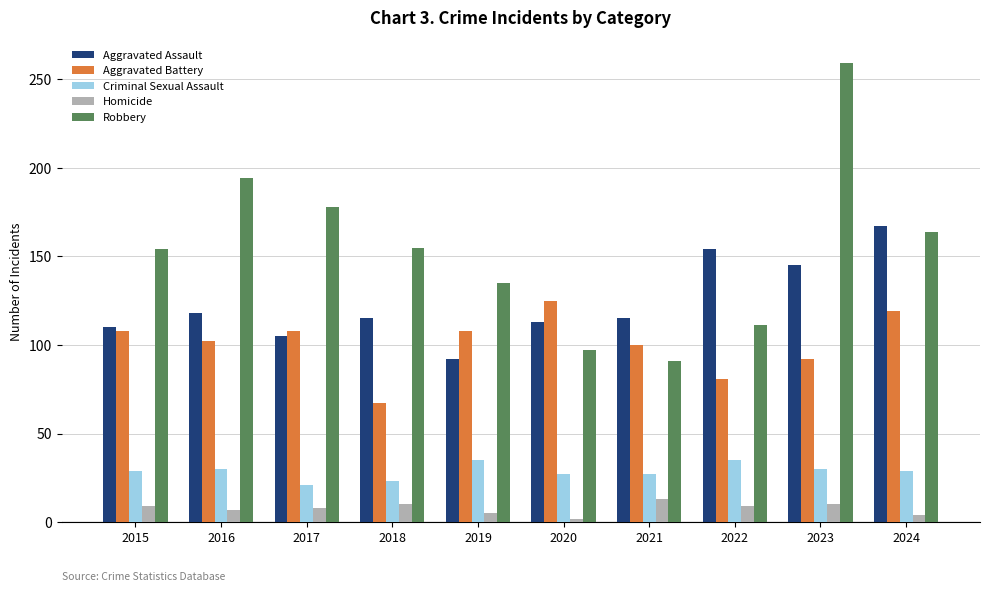

Are the bars horizontal?

No